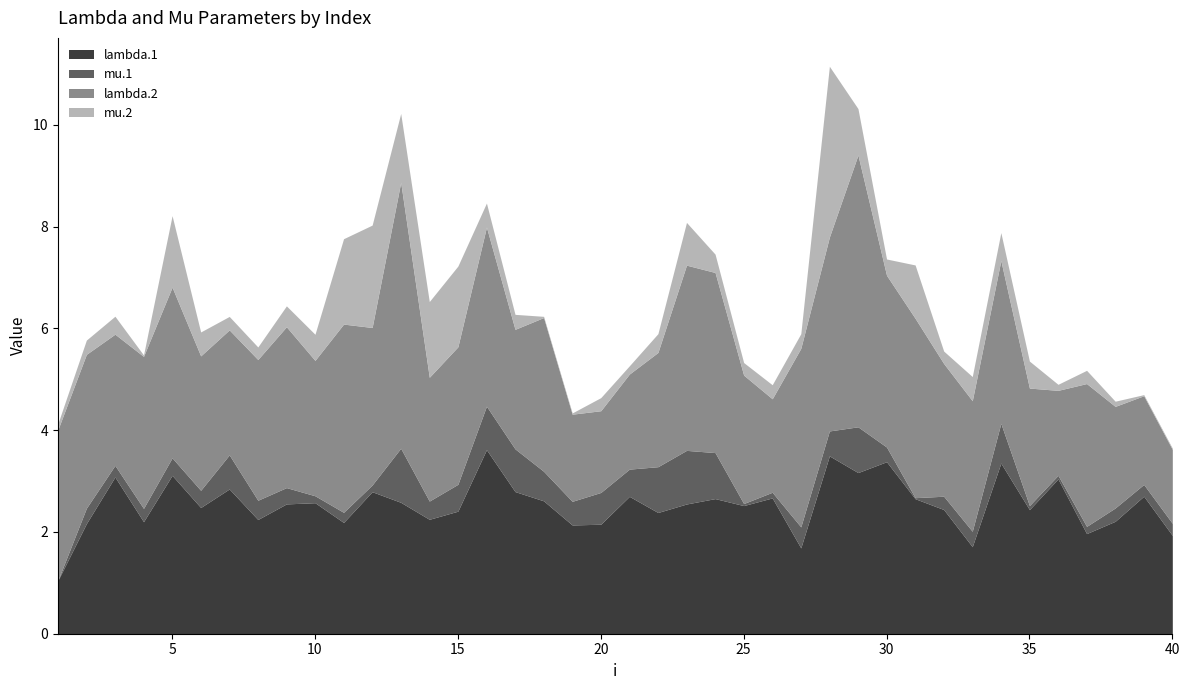

Is the value of mu.2 at 31 greater than the value of lambda.2 at 22?

No